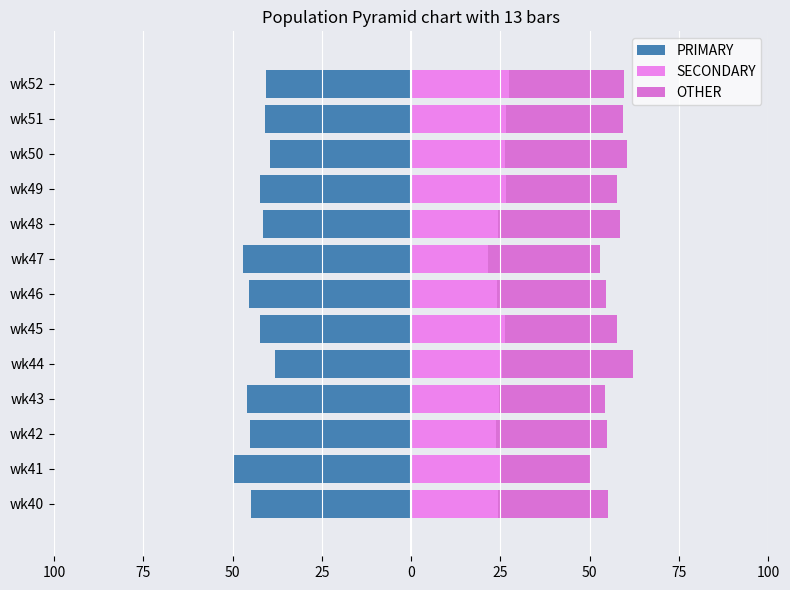

What are all the series names shown in the legend?

PRIMARY, SECONDARY, OTHER